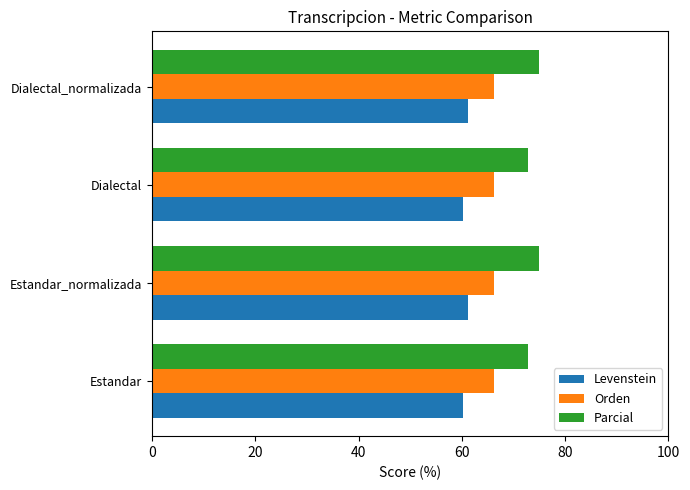

What is the total value across all series at Estandar?

199.2